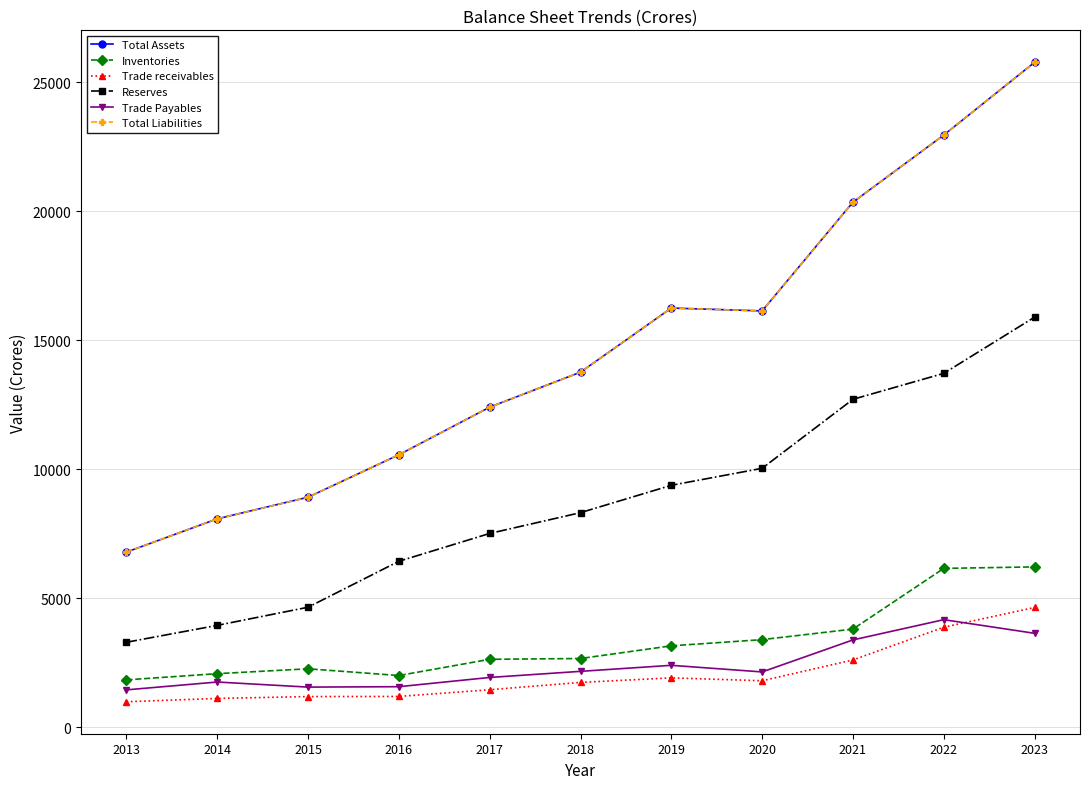

Is this an area chart (filled region under the line)?

No